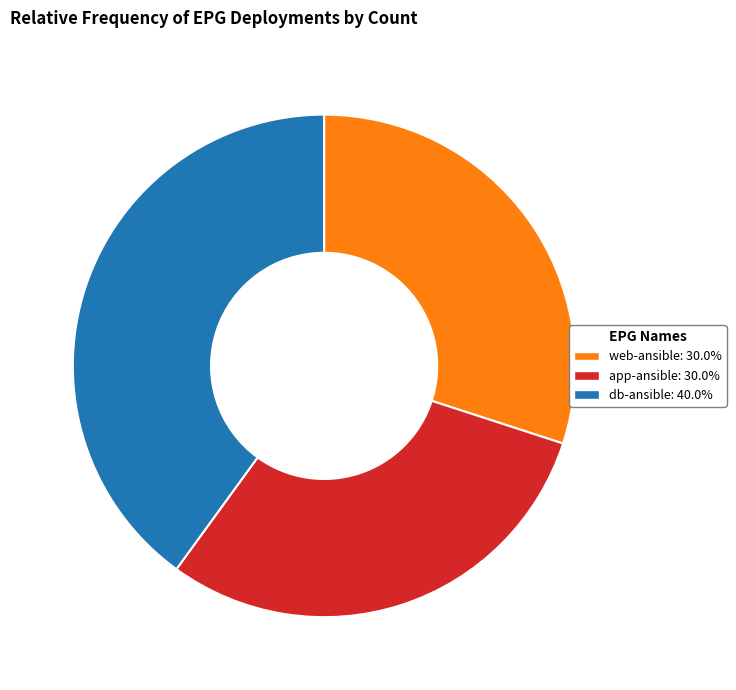

The db-ansible slice represents 46% of the pie. True or false?

False